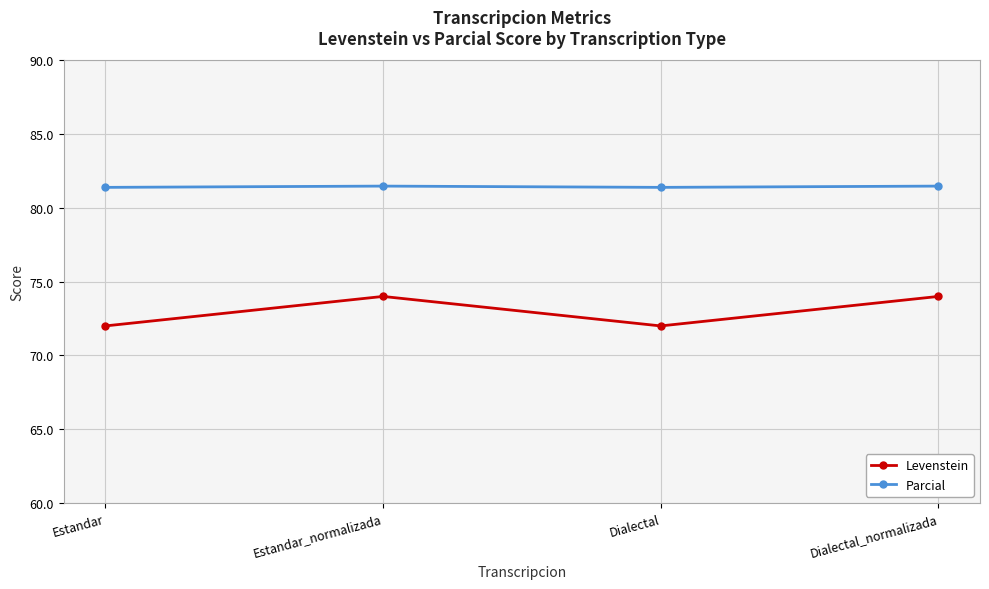

Rank the series at Dialectal_normalizada from lowest to highest value.

Levenstein, Parcial